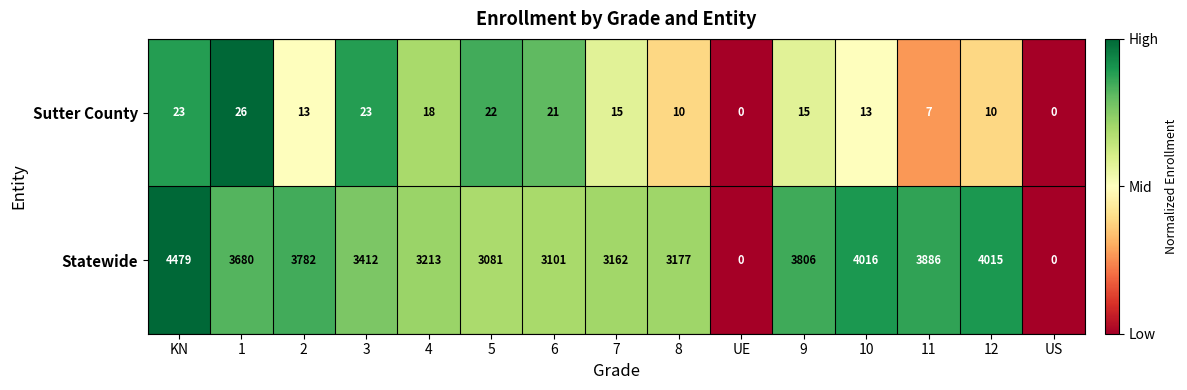

What is the spread (max minus min) of values at 7?

3147